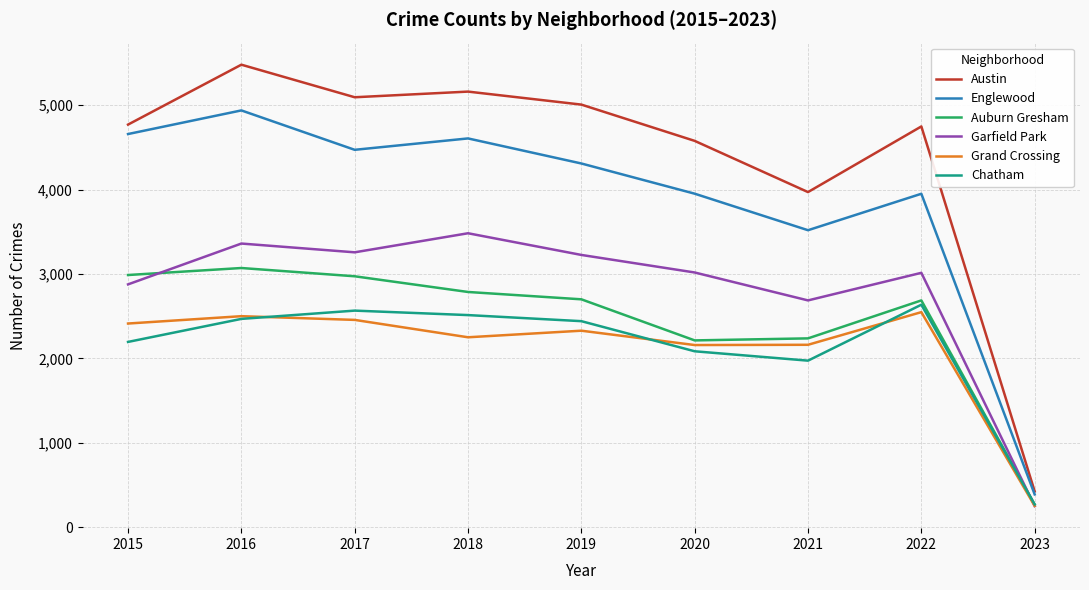

True or false: Englewood and Auburn Gresham intersect in this chart.

False